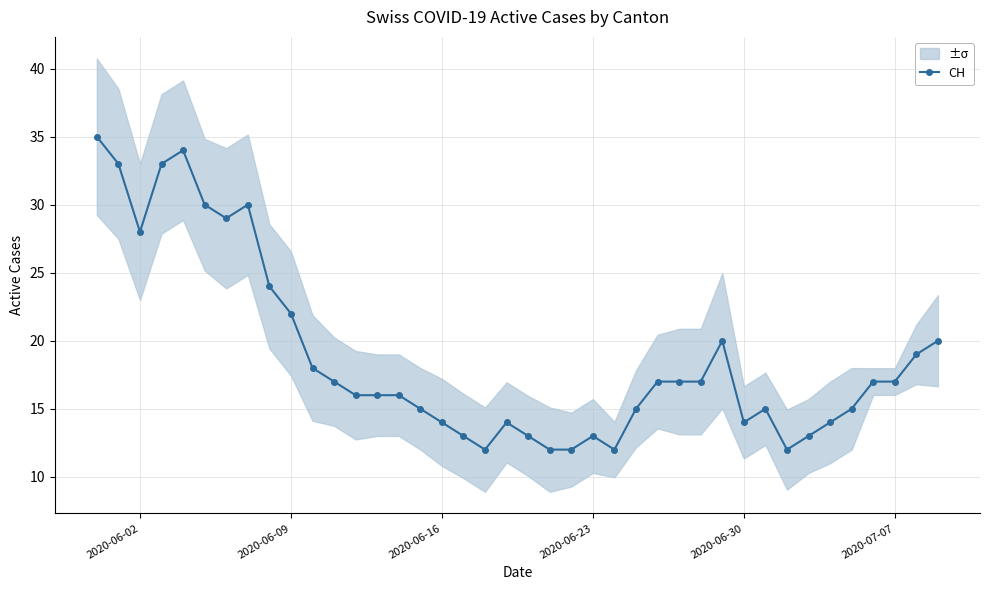

Where is the first local minimum for CH?

2020-06-02